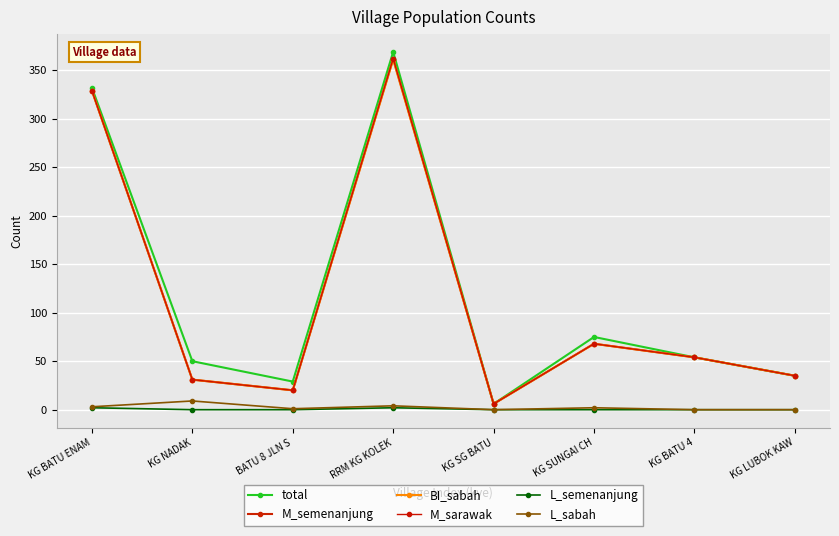

The L_sabah series shows 3 at KG BATU ENAM. True or false?

True